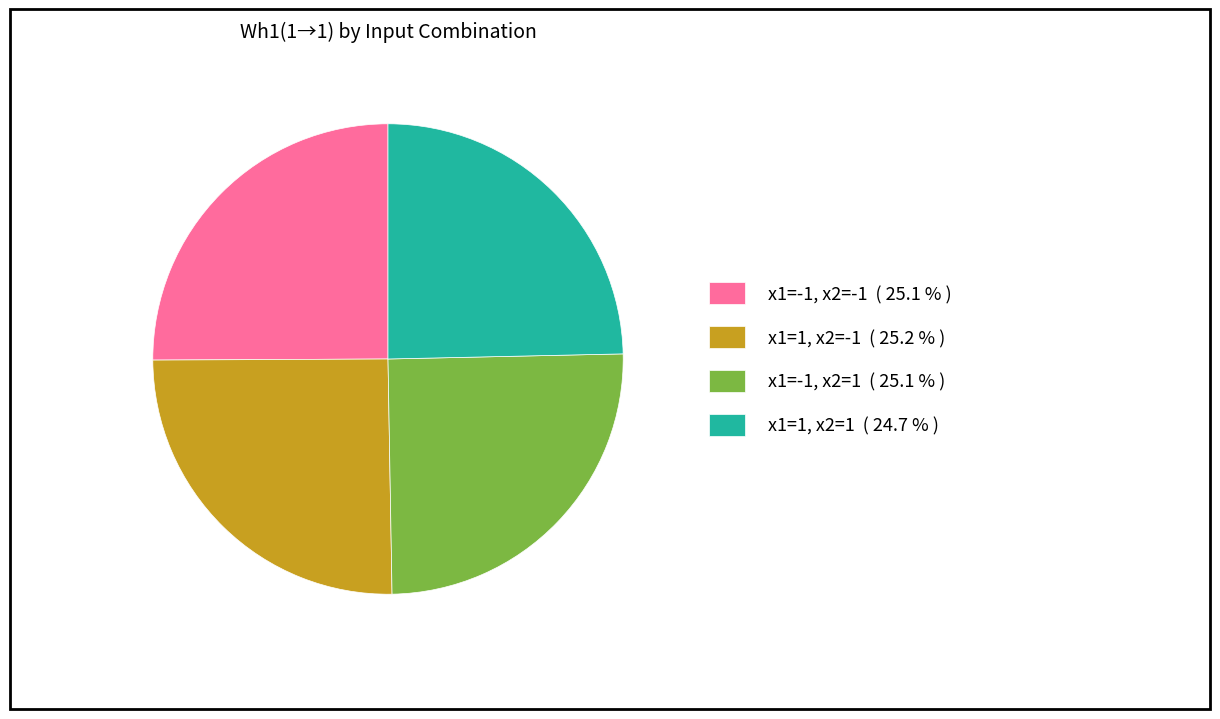

Is x1=1, x2=-1 ( 25.2 % ) the majority of the pie?

No